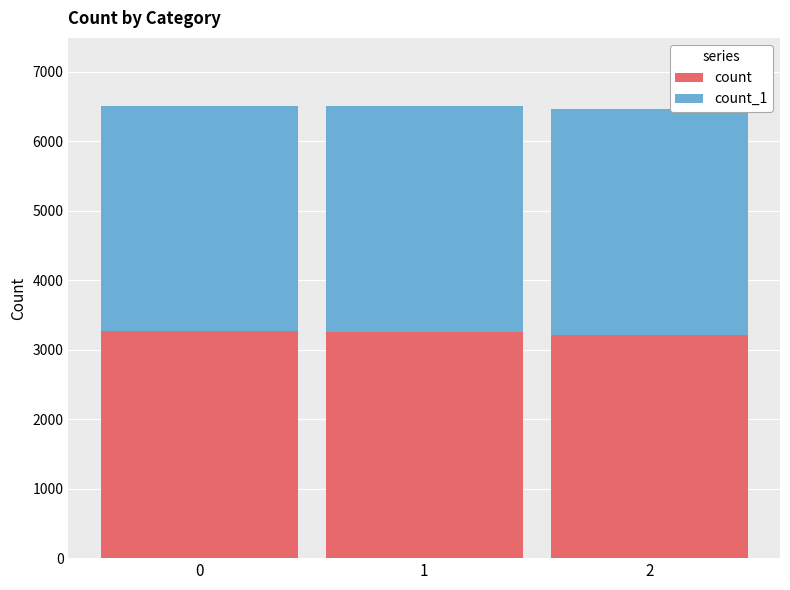

What is the total value across all series at 2?

6466